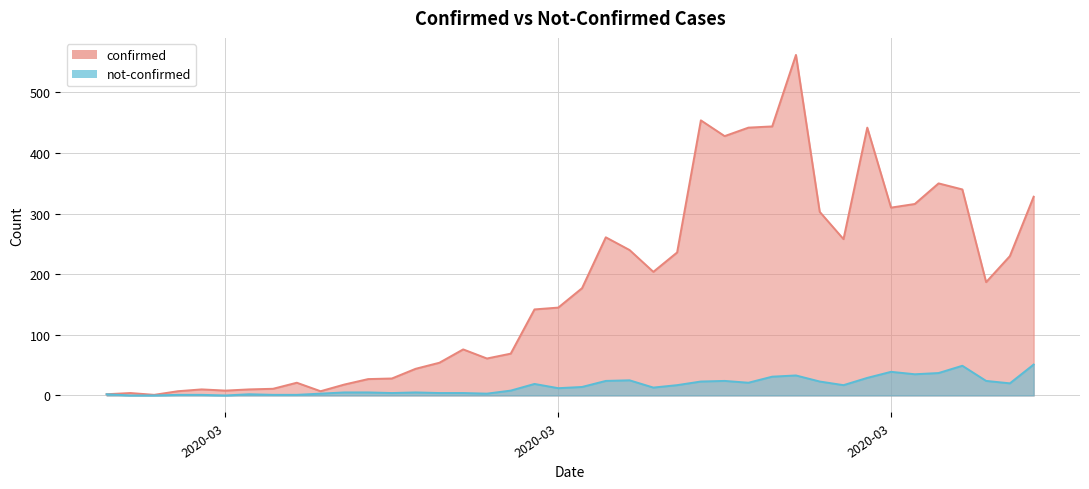

True or false: not-confirmed and confirmed intersect in this chart.

False